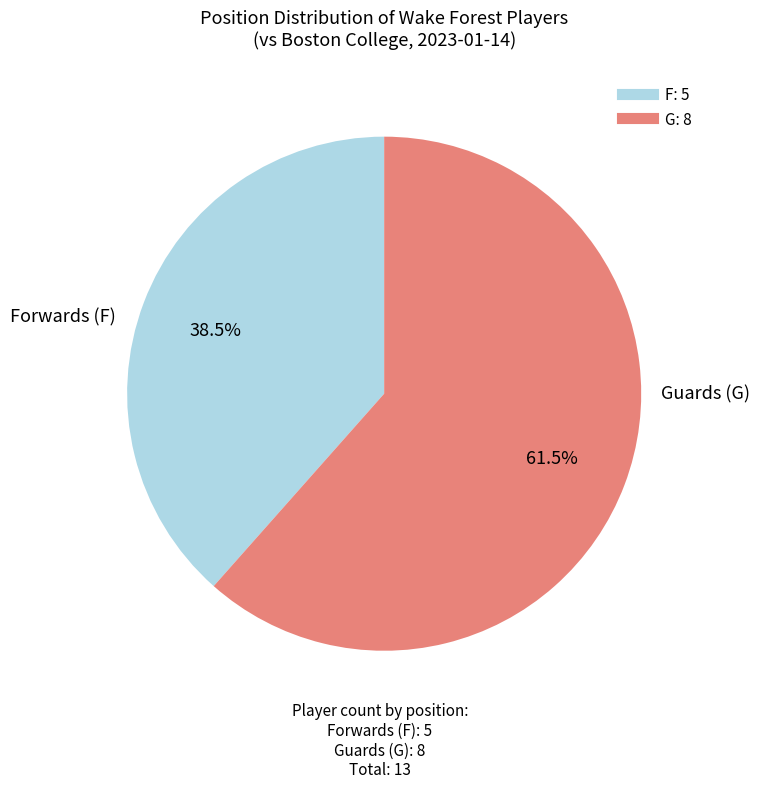

Combined, what portion of the pie is G and F?

100.0%